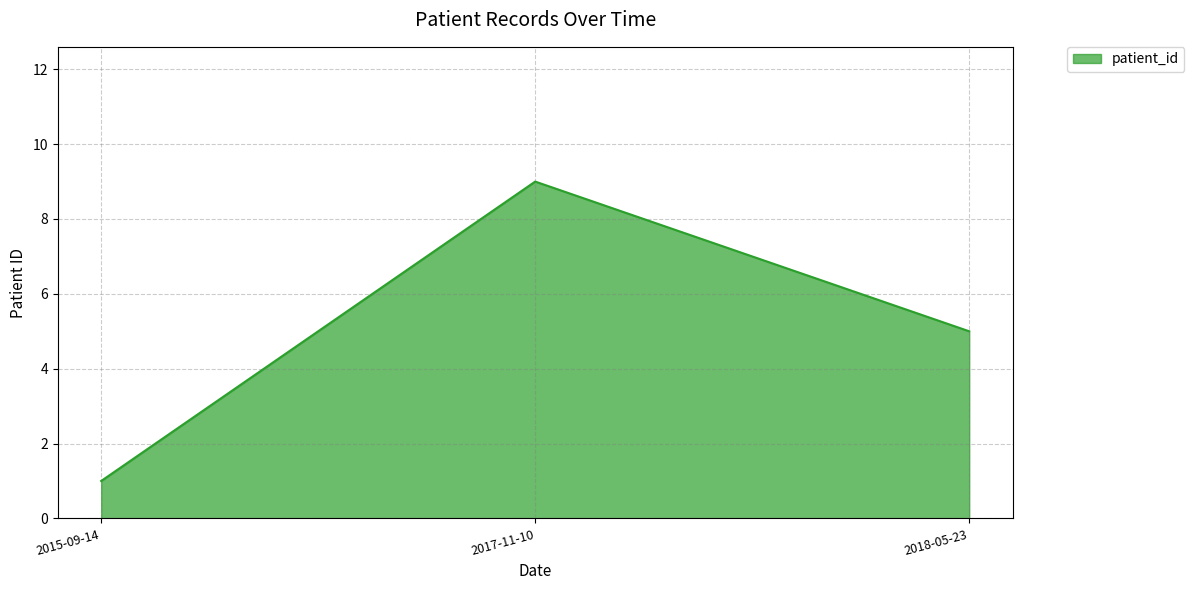

Is it true that the value at 2018-05-23 is 1?

False